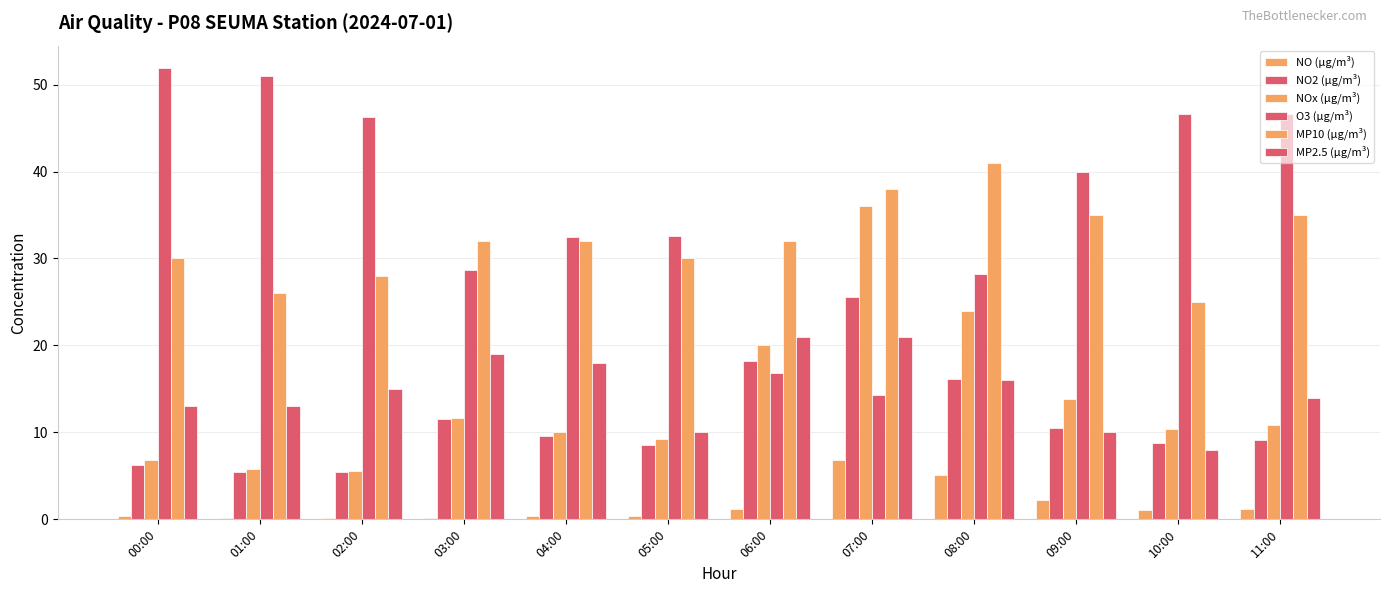

What is the label of the 7th bar from the left?

06:00